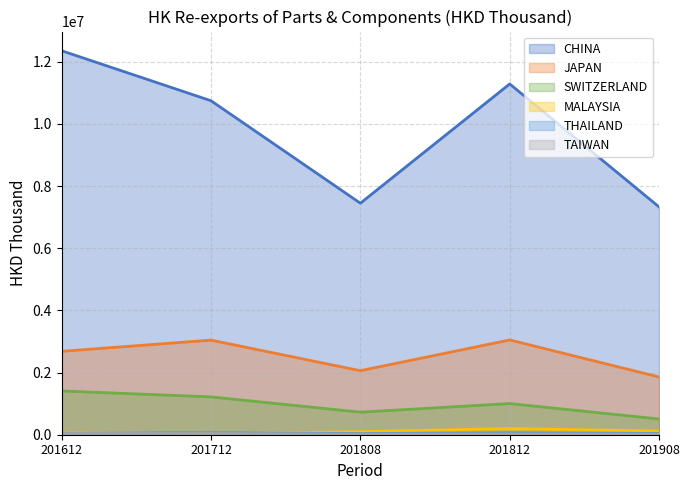

Between 201808 and 201908, which series saw the biggest shift?

SWITZERLAND